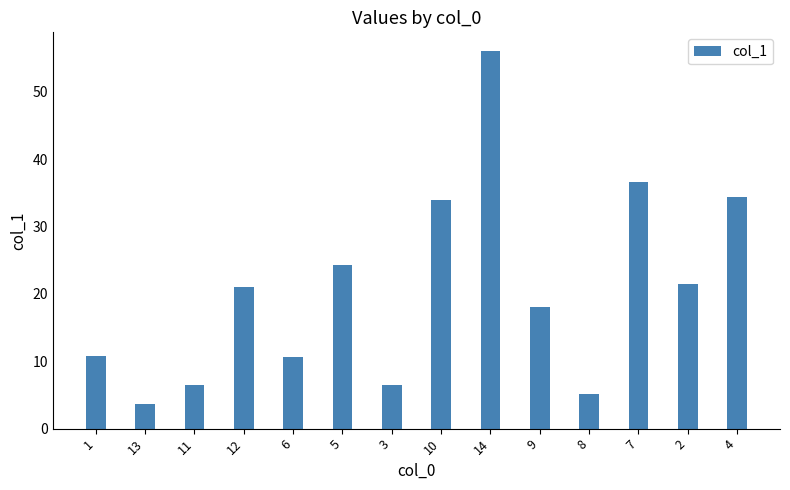

What is the difference between the values at 13 and 8?

1.4